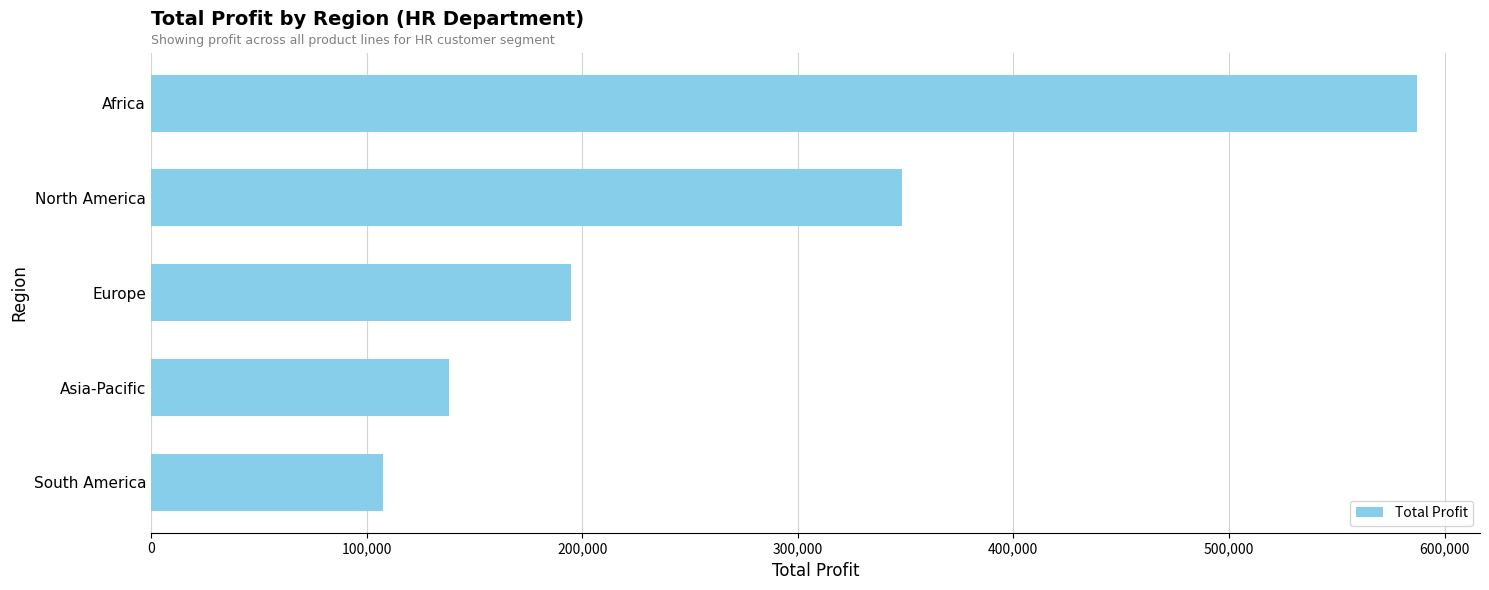

Reading top to bottom, list all the values displayed in this chart.

Africa=587090	North America=348537	Europe=194804	Asia-Pacific=138297	South America=107451